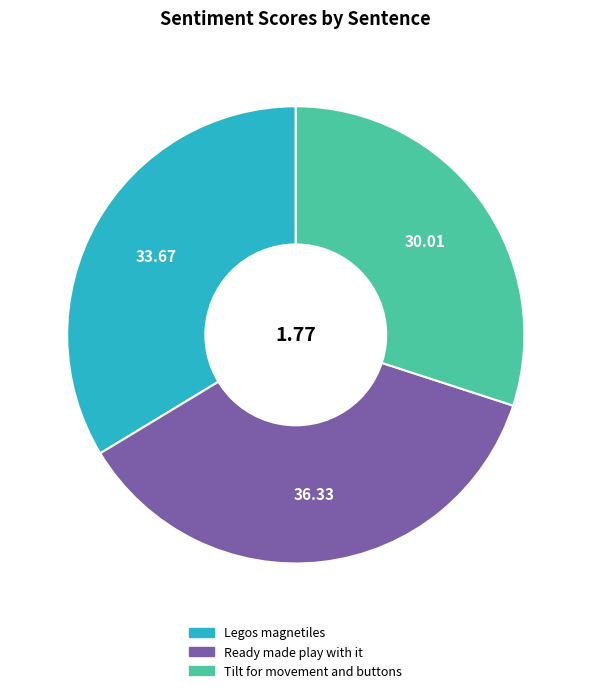

Which category has the biggest portion of the pie?

Ready made play with it